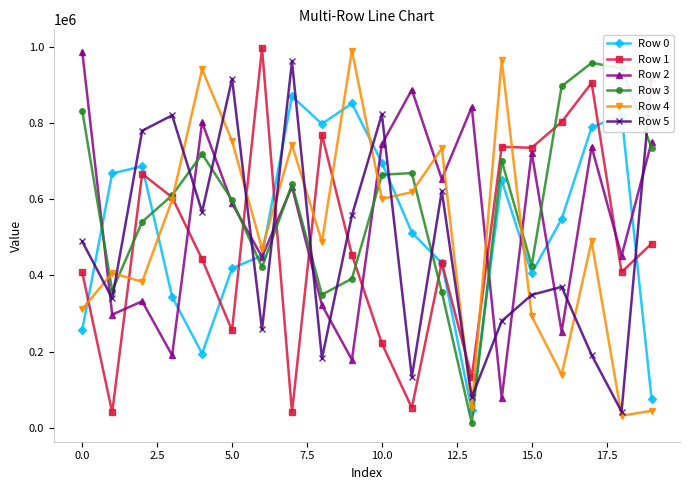

What is the value of the Row 0 point at the 2nd from the left?

667950